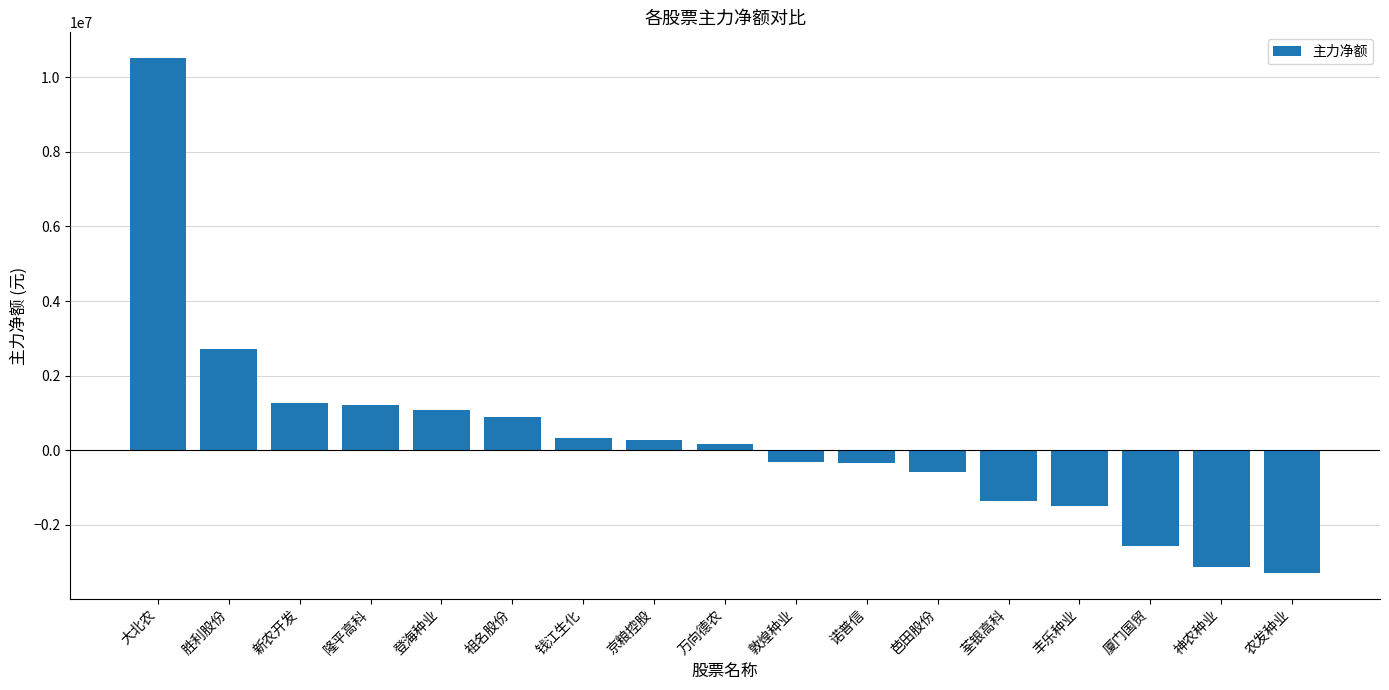

At which label does the data first exceed 168879?

大北农